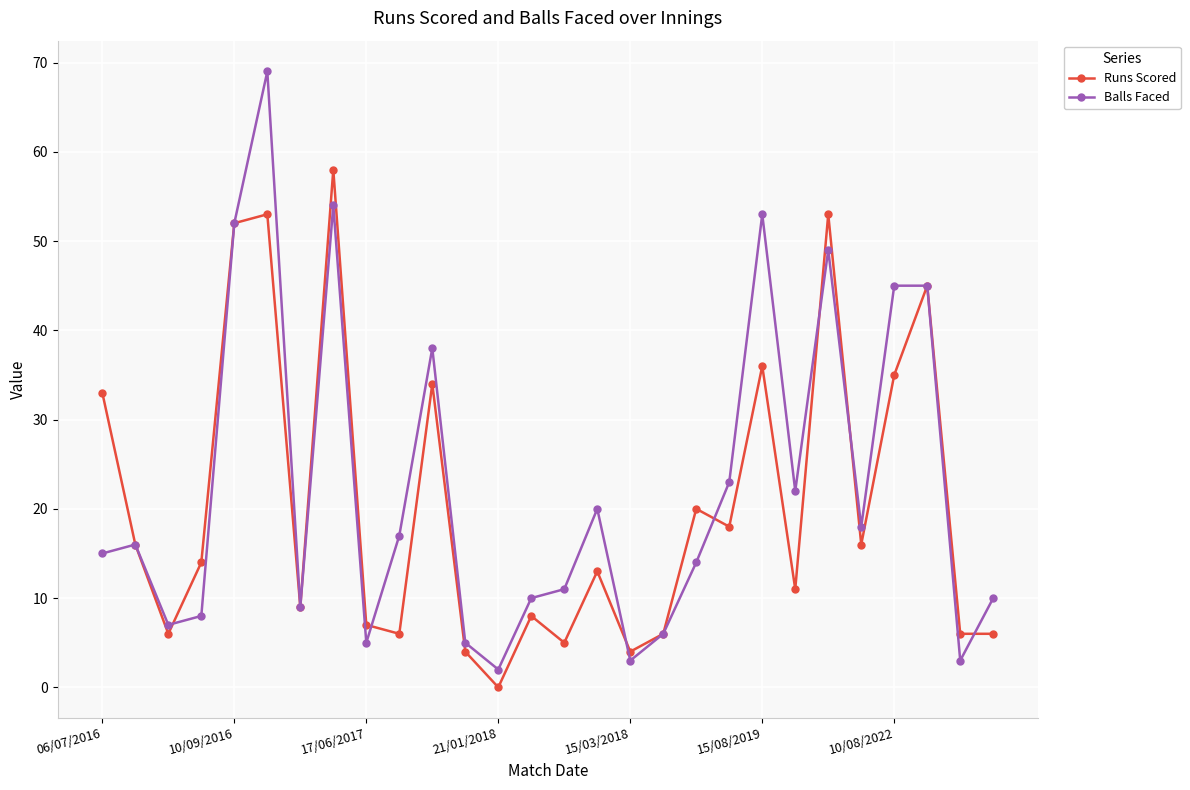

True or false: Runs Scored has more than 0 points higher than both neighbors.

True